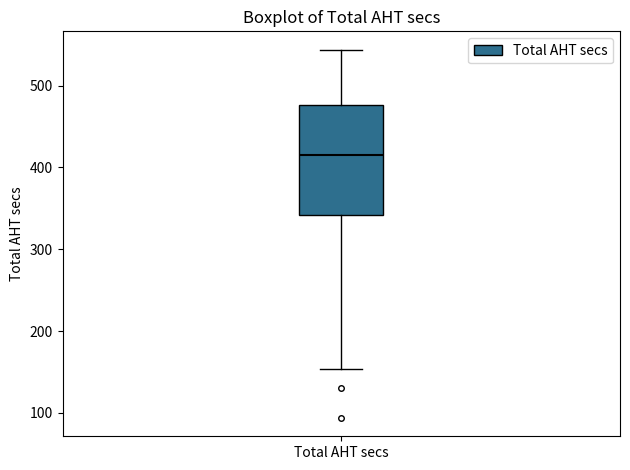

Where is the lower edge of the box for Total AHT secs on the y-axis? The values are not printed on the chart, so give them approximately, as read against the axis.

340